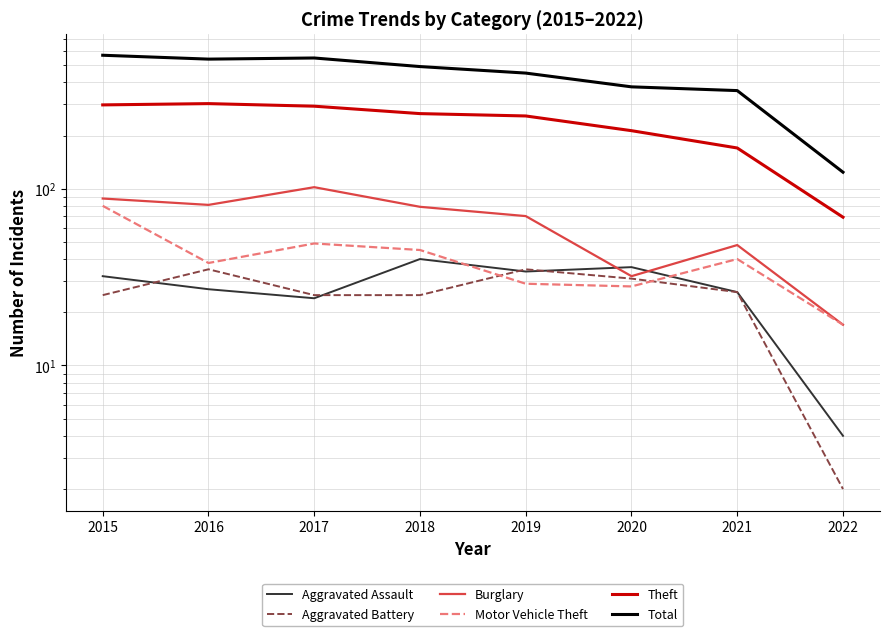

Rank the categories by Total value from highest to lowest.

2015, 2017, 2016, 2018, 2019, 2020, 2021, 2022